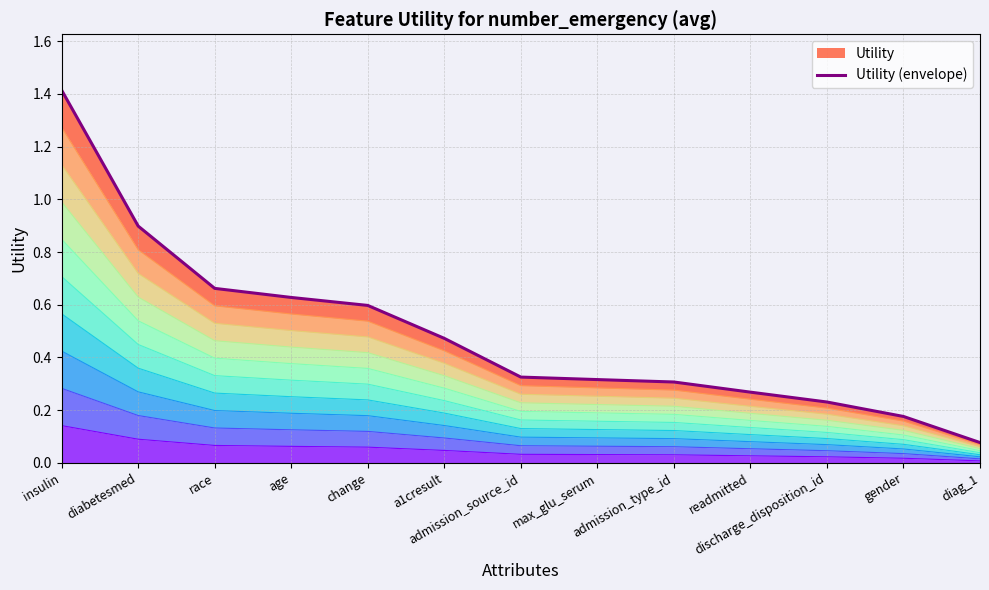

How many series are shown in this chart?

1